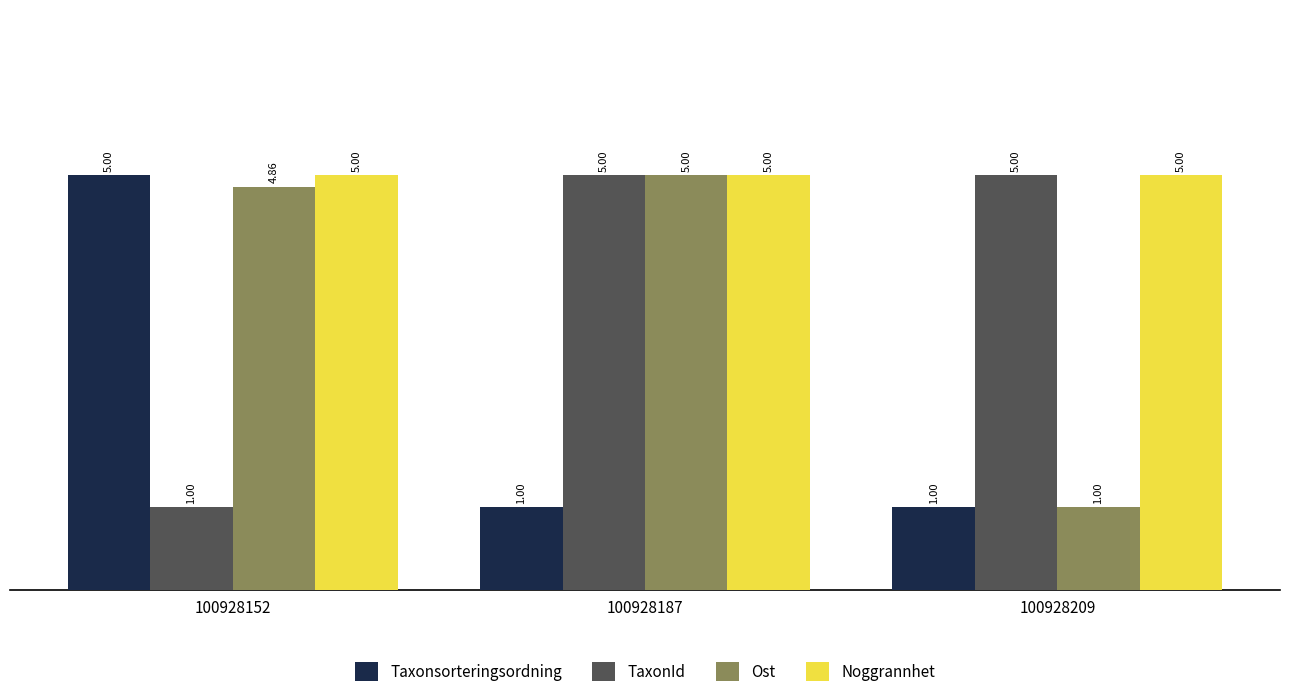

What is the difference between the maximum and minimum values in the Ost series?

4.0